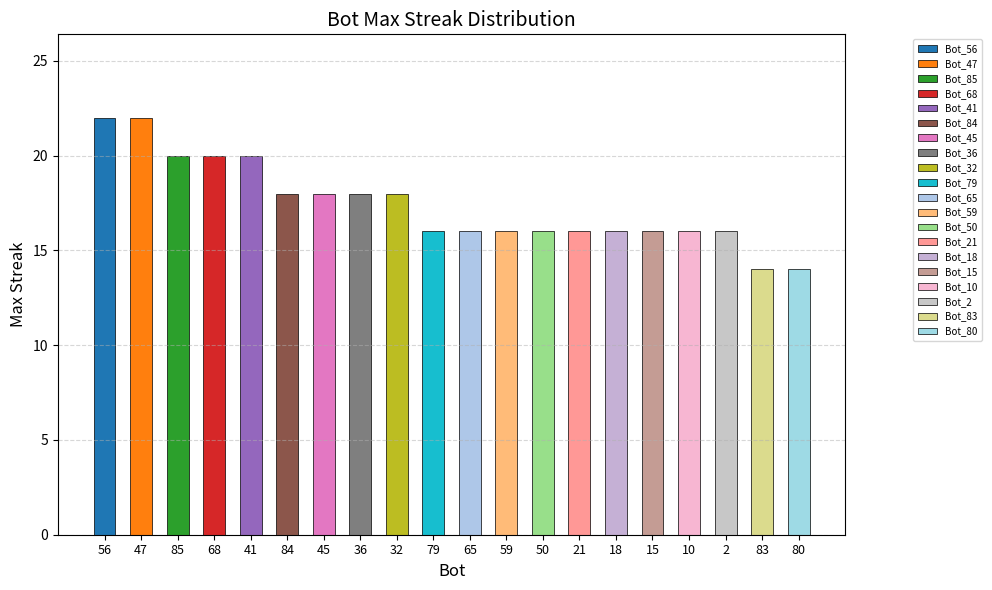

Approximately how many times larger is the value at 32 compared to 41?

0.9